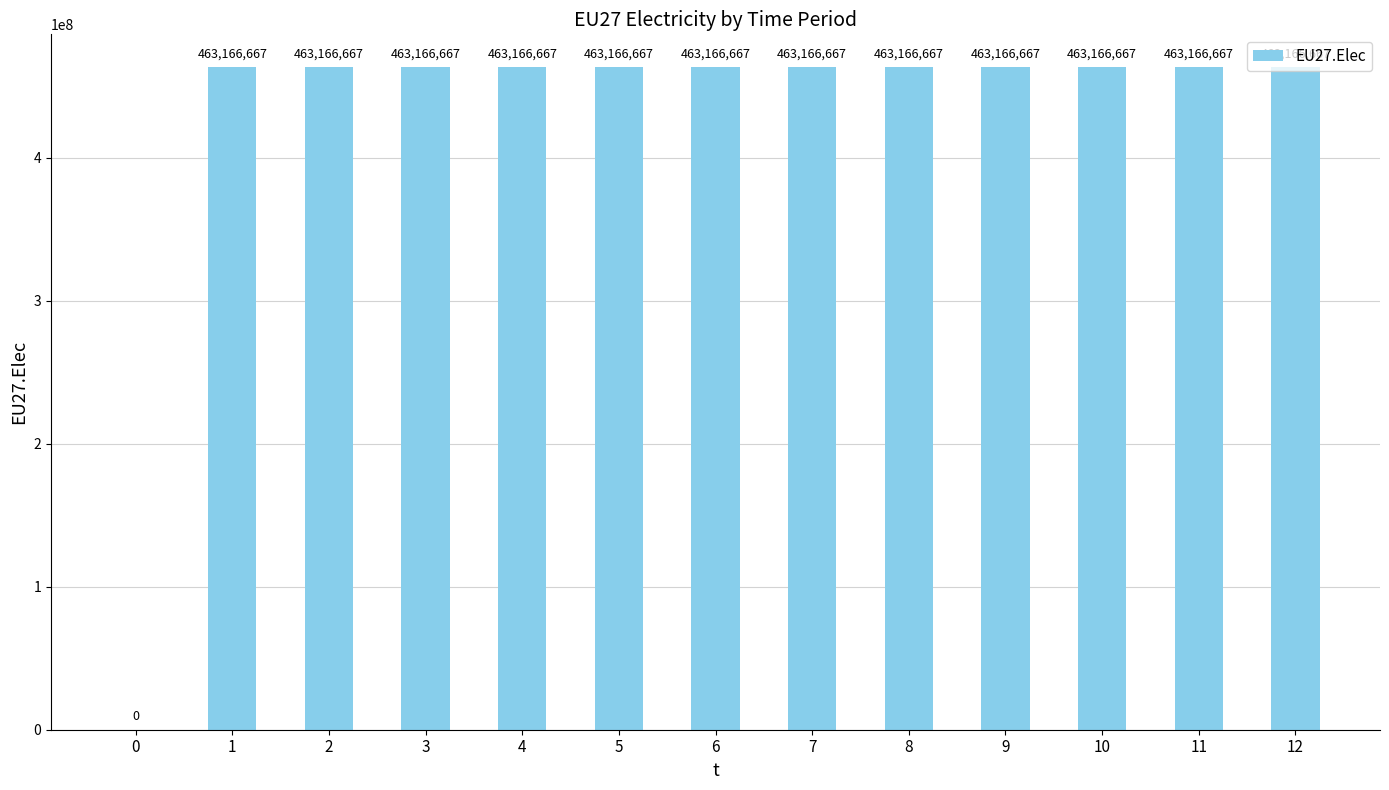

What is the ratio of the value at 12 to the value at 8?

1.0